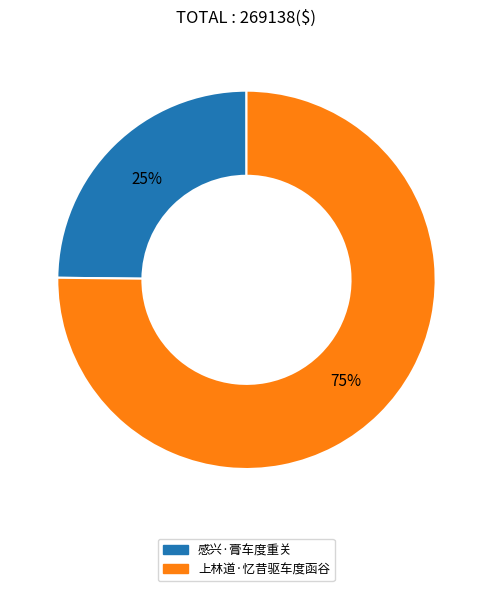

Do 感兴·膏车度重关 and 上林道·忆昔驱车度函谷 together represent more than half of the pie?

Yes